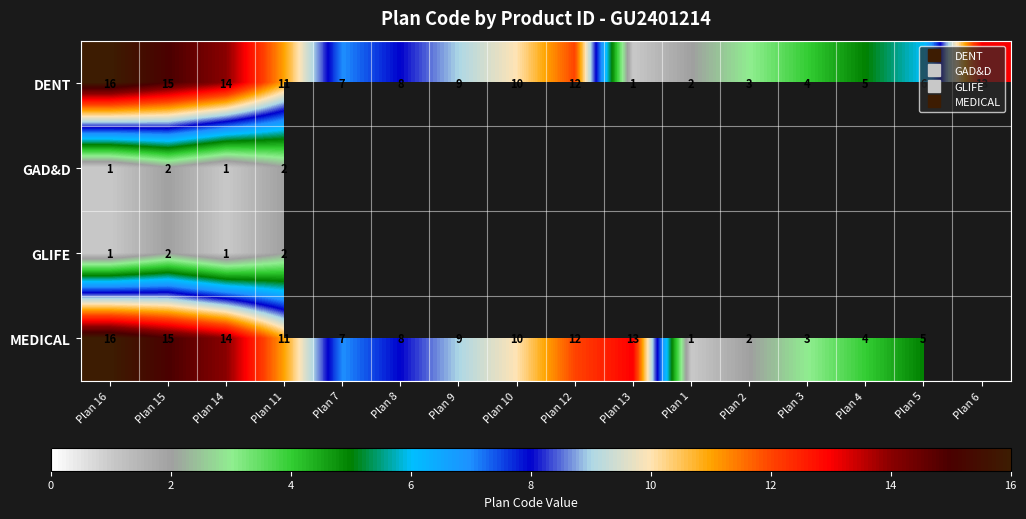

At which label does MEDICAL first exceed 10?

Plan 16